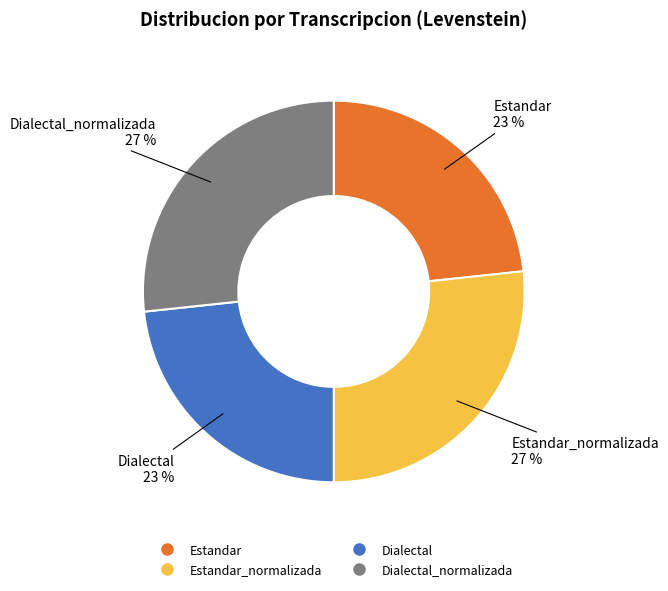

Does any single category account for the majority?

No